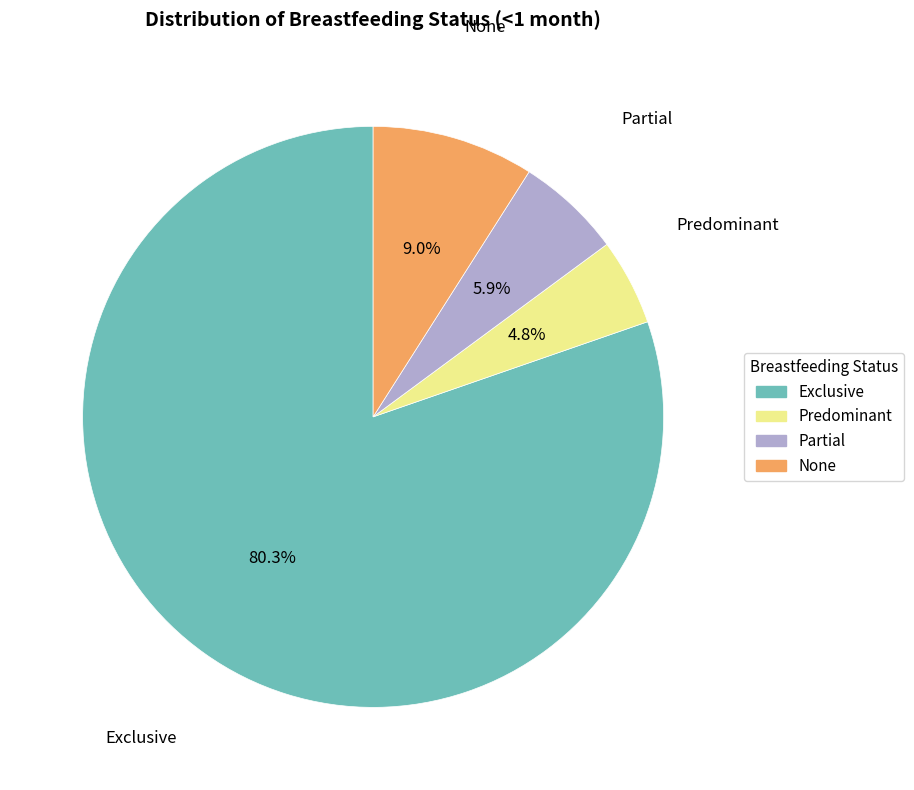

Is it true that Predominant is 20% of the pie?

False